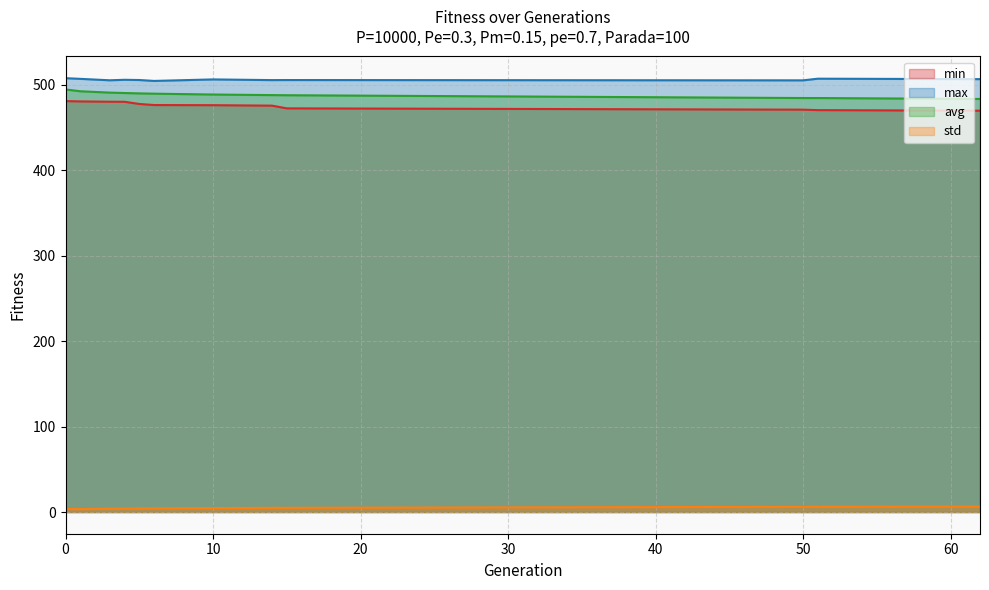

List the labels in order of max value, largest first.

0, 51, 1, 62, 10, 4, 5, 15, 14, 3, 50, 6